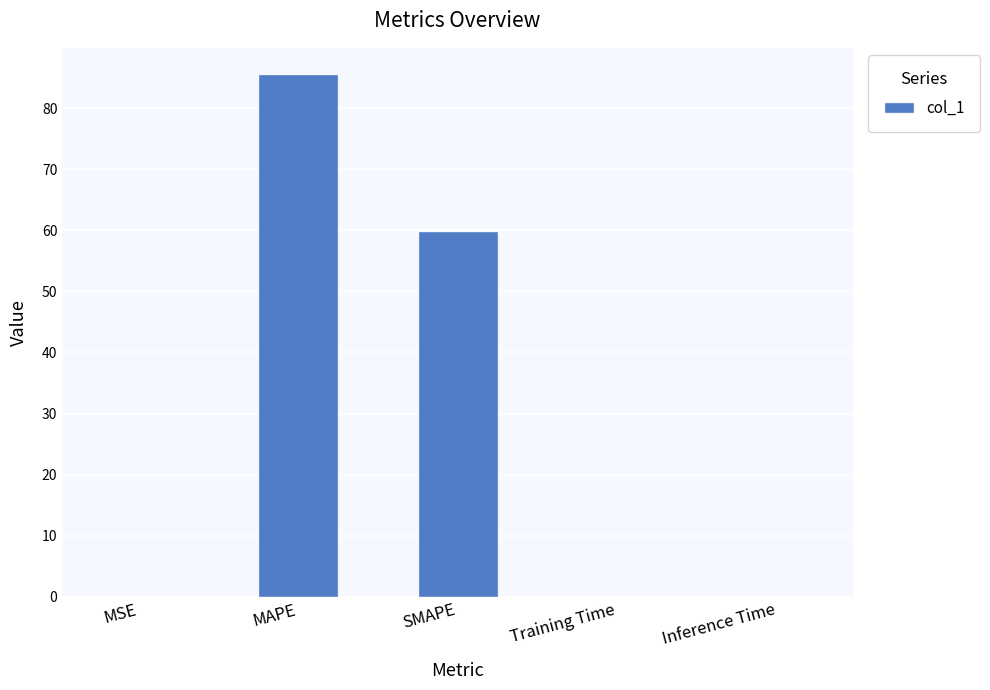

At which category does the chart reach its peak across all series?

MAPE